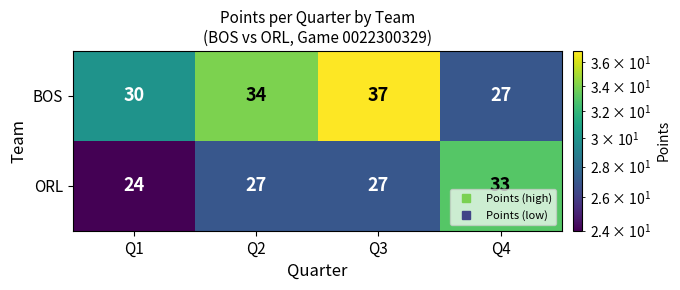

At how many categories does at least one series exceed 32?

3